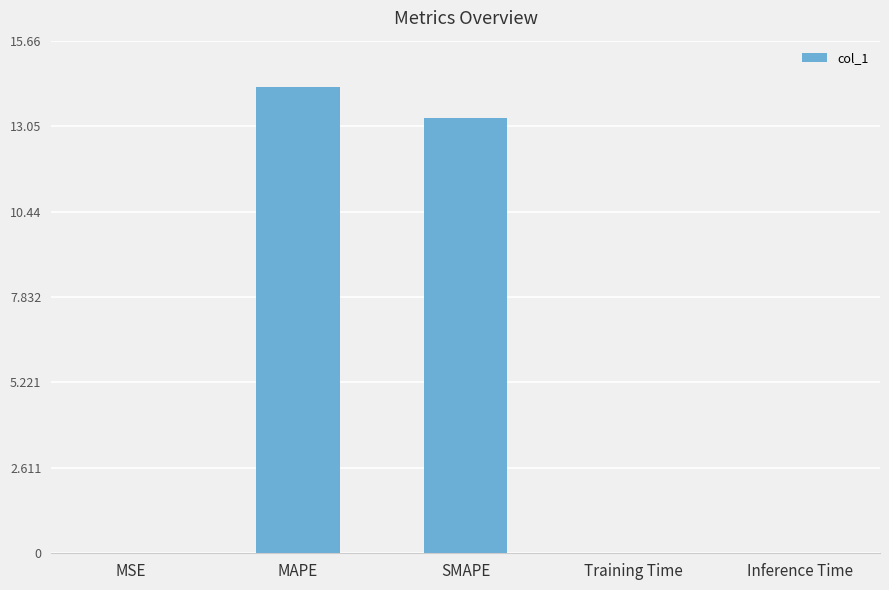

True or false: the data shows 0.0 at MSE.

True